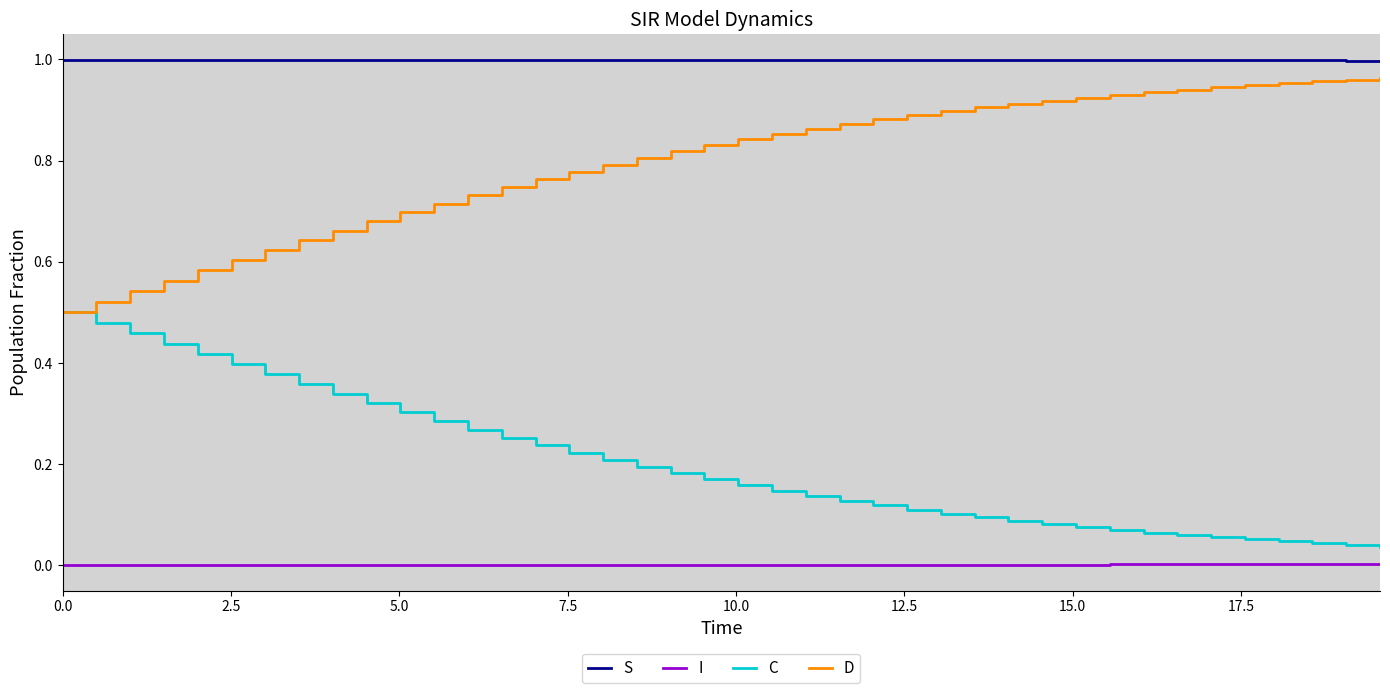

Does the chart display data point markers on the line(s)?

No